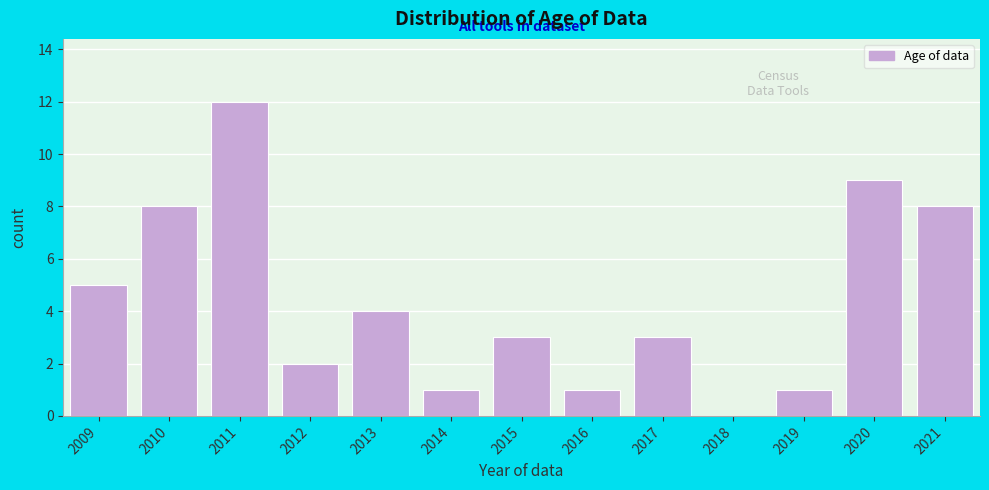

Reading right to left, transcribe all the data shown in this chart.

2021=8	2020=9	2019=1	2018=0	2017=3	2016=1	2015=3	2014=1	2013=4	2012=2	2011=12	2010=8	2009=5